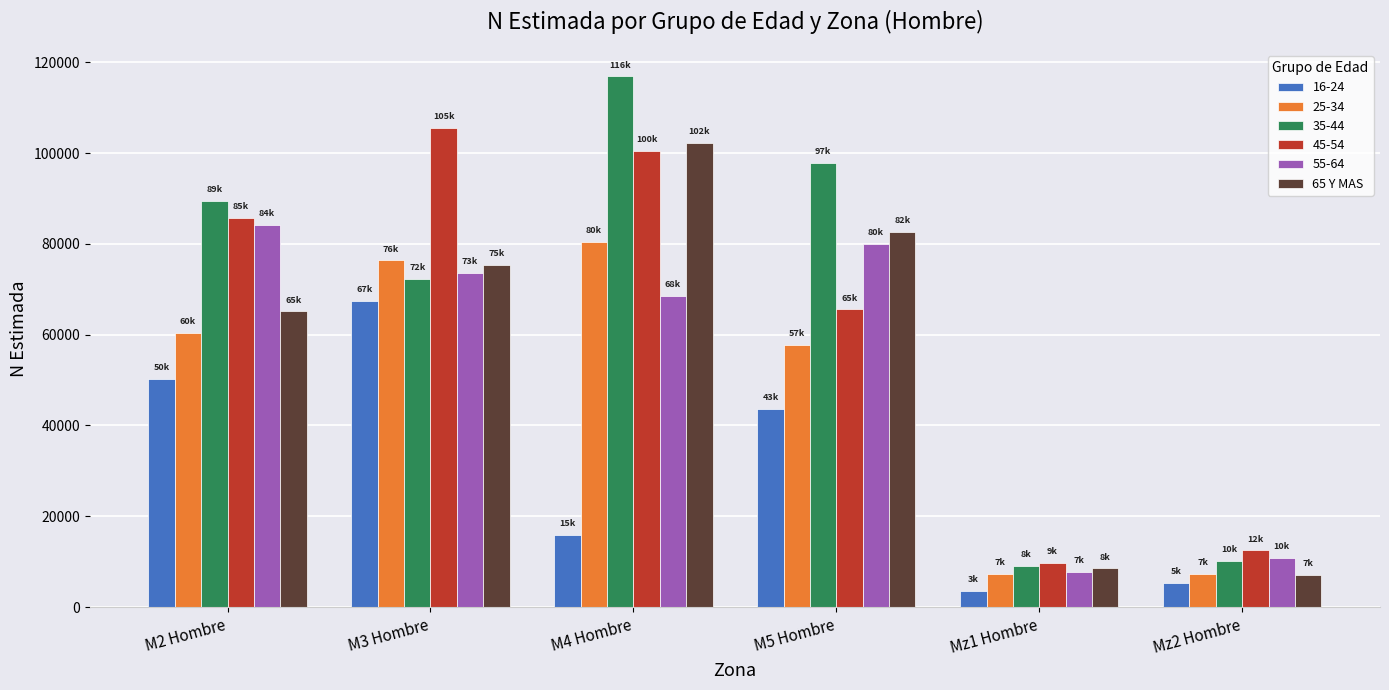

The value of 55-64 at M2 Hombre is 84189. True or false?

True